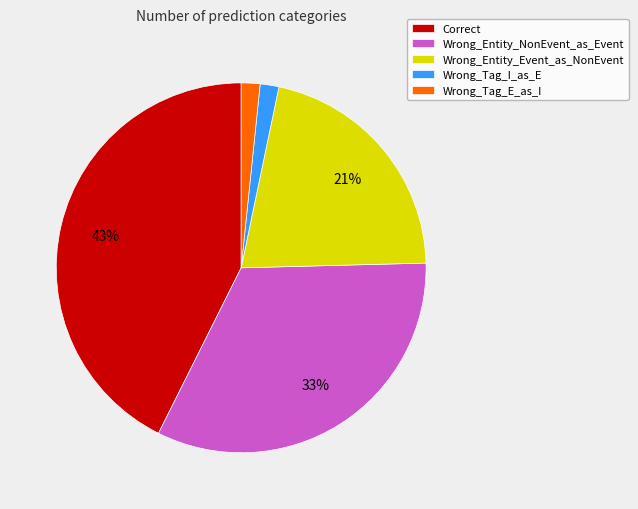

Count the number of slices in the pie.

5